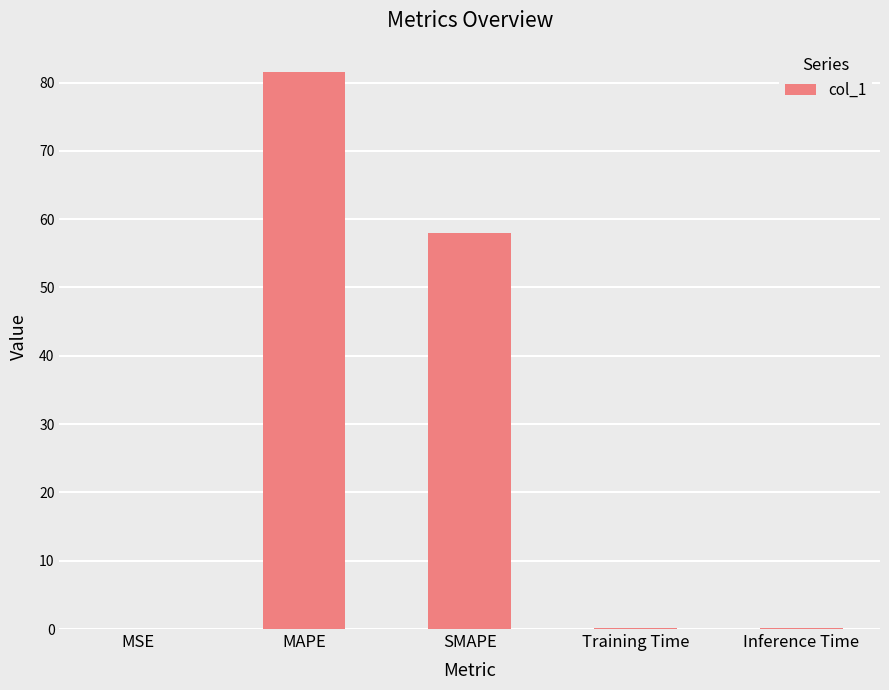

What is the sum of all values?

140.0